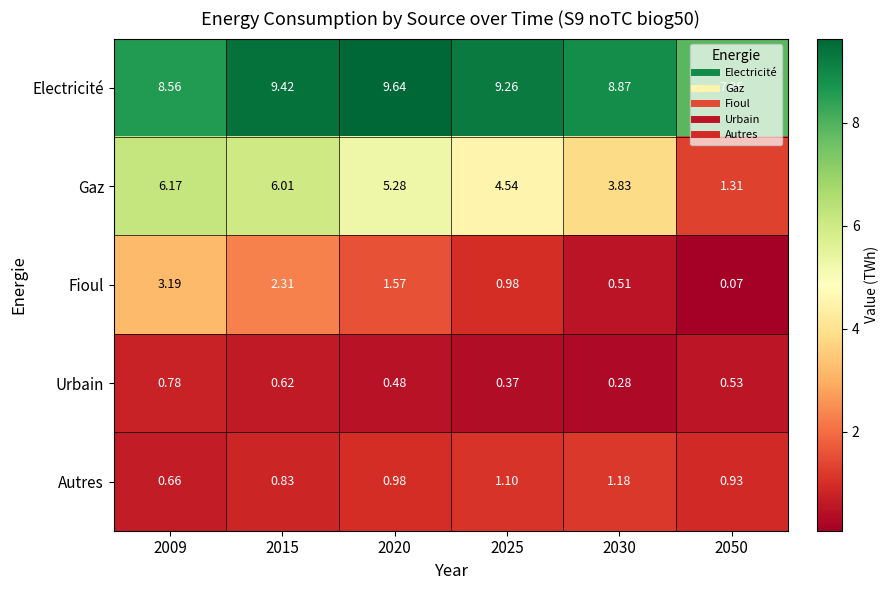

Is the value of Fioul at 2015 greater than the value of Gaz at 2020?

No